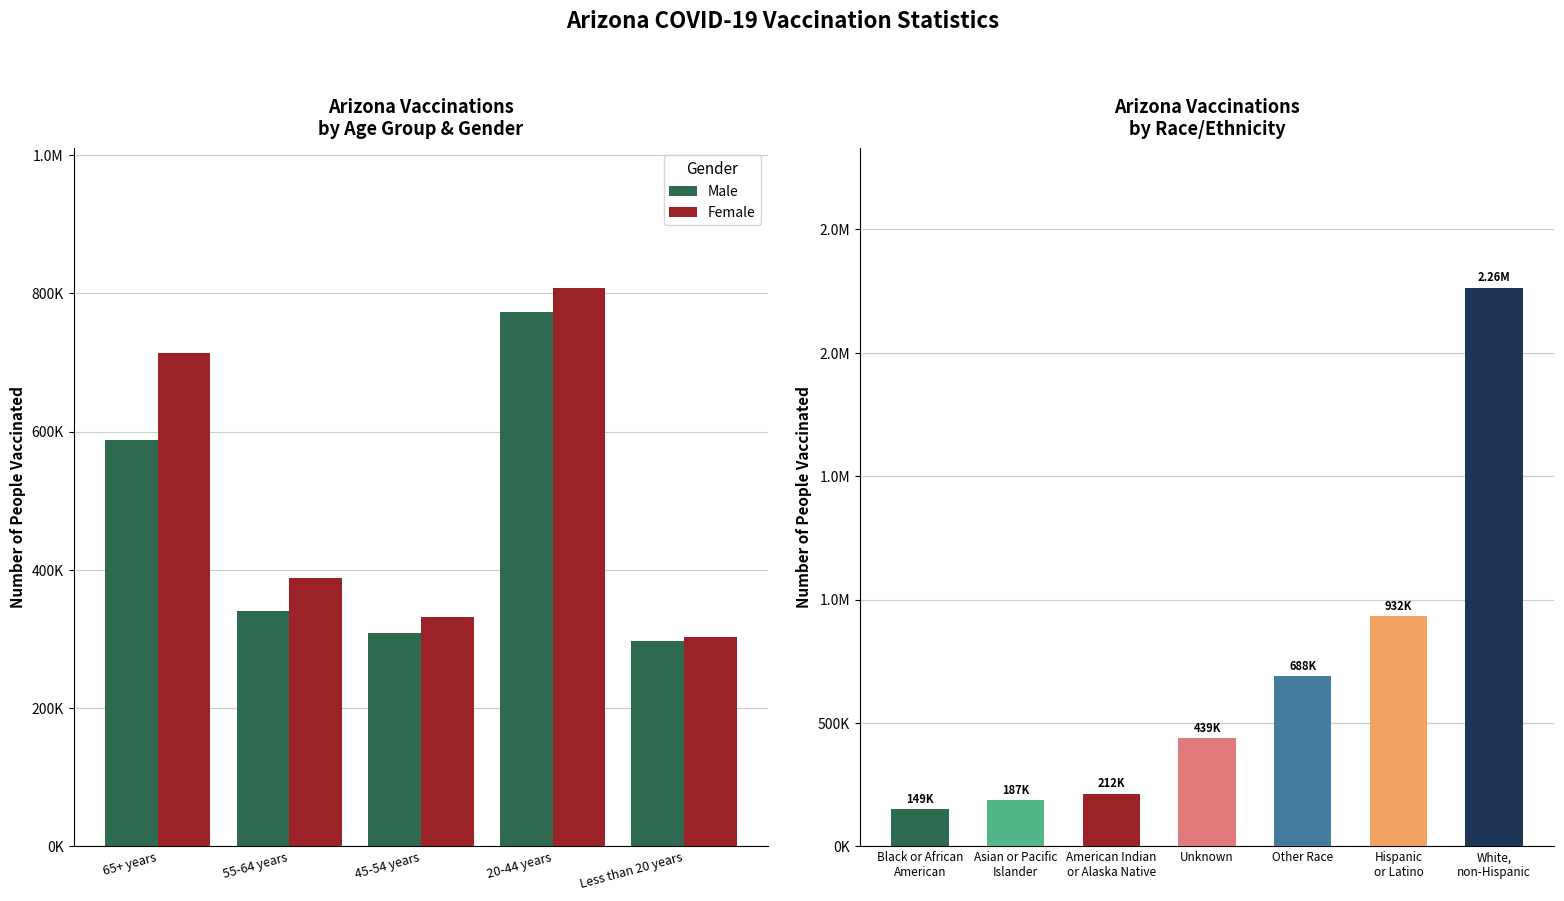

Between 65+ years and 55-64 years, which series saw the biggest shift?

Female